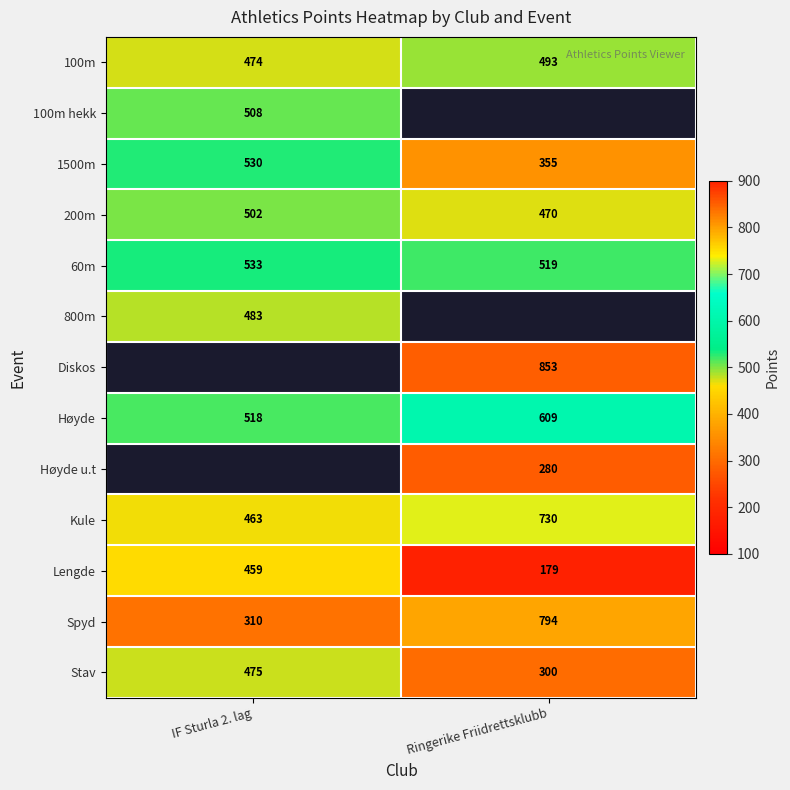

Between Ringerike Friidrettsklubb and IF Sturla 2. lag, which is larger?

Ringerike Friidrettsklubb